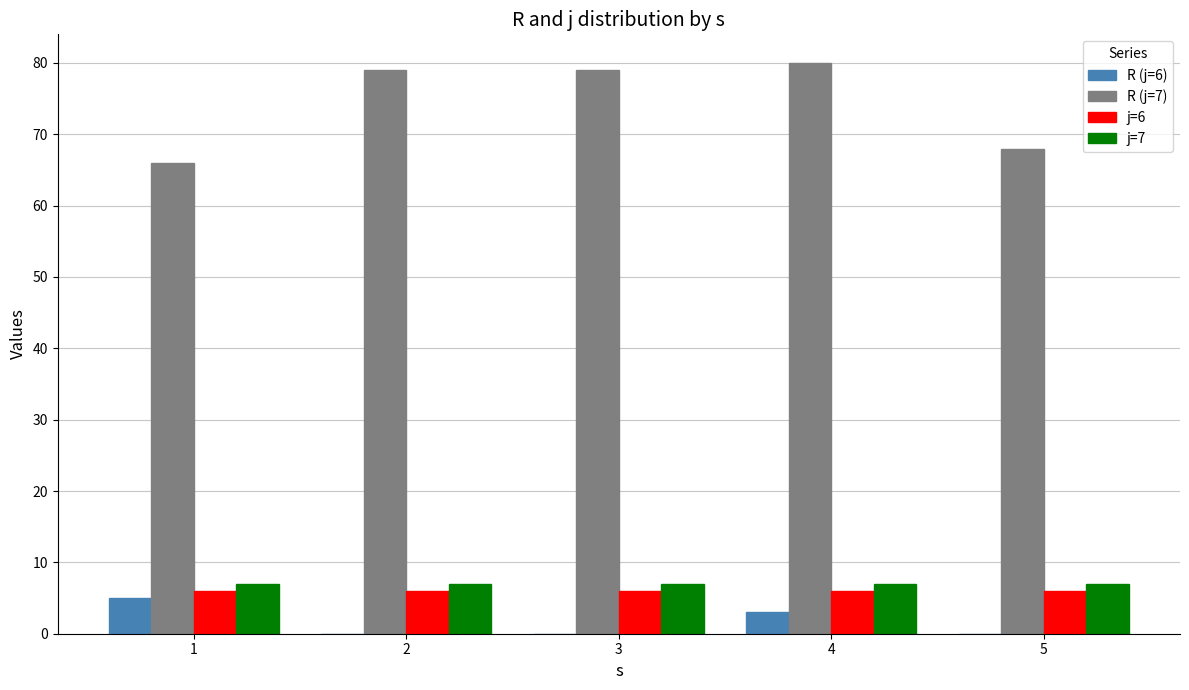

What is the total value across all series at 3?

92